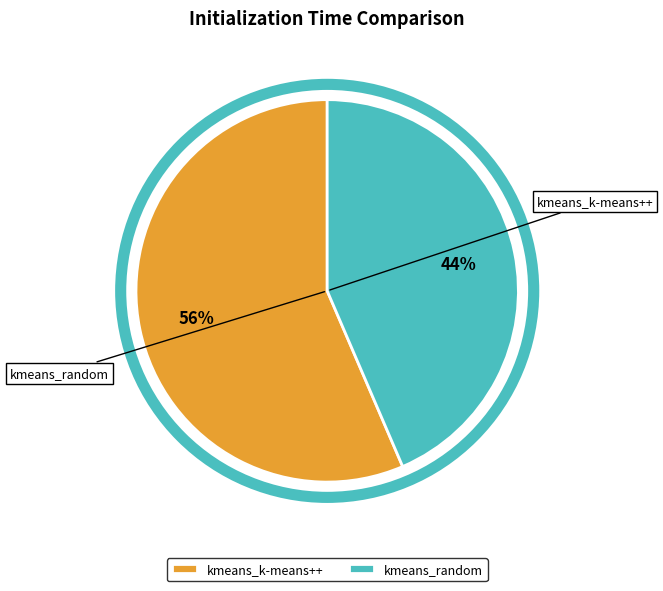

The kmeans_k-means++ slice represents 56% of the pie. True or false?

True